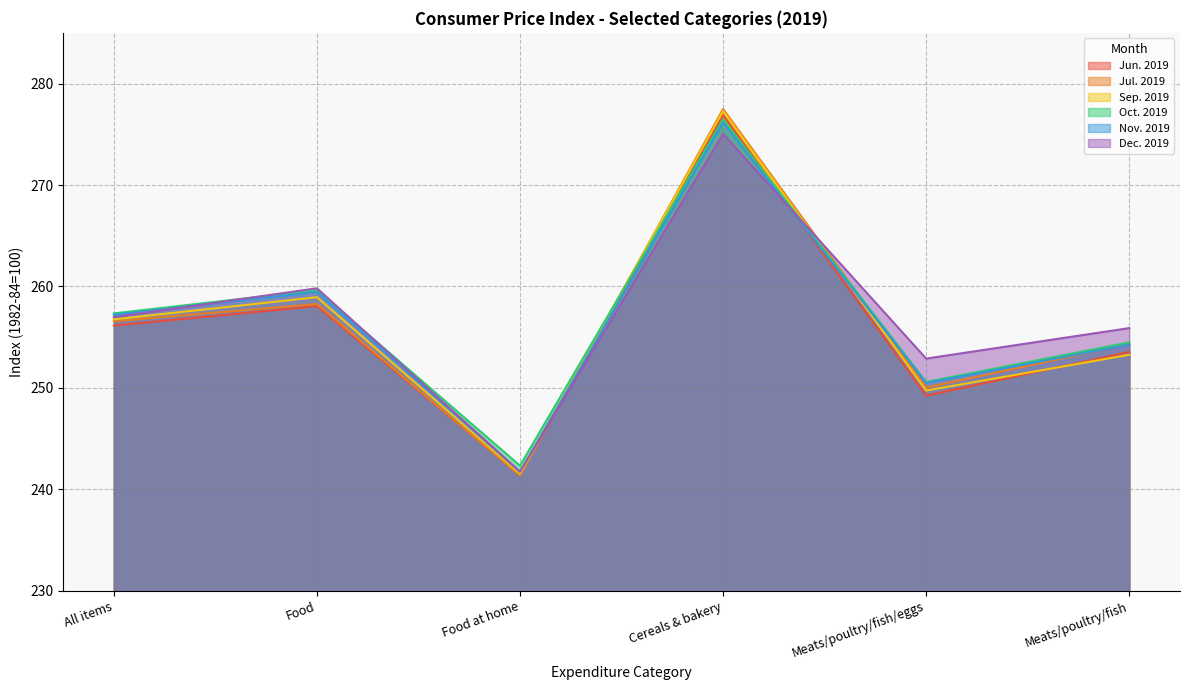

Between which two adjacent categories do Jun. 2019 and Oct. 2019 first intersect?

Food at home and Cereals & bakery